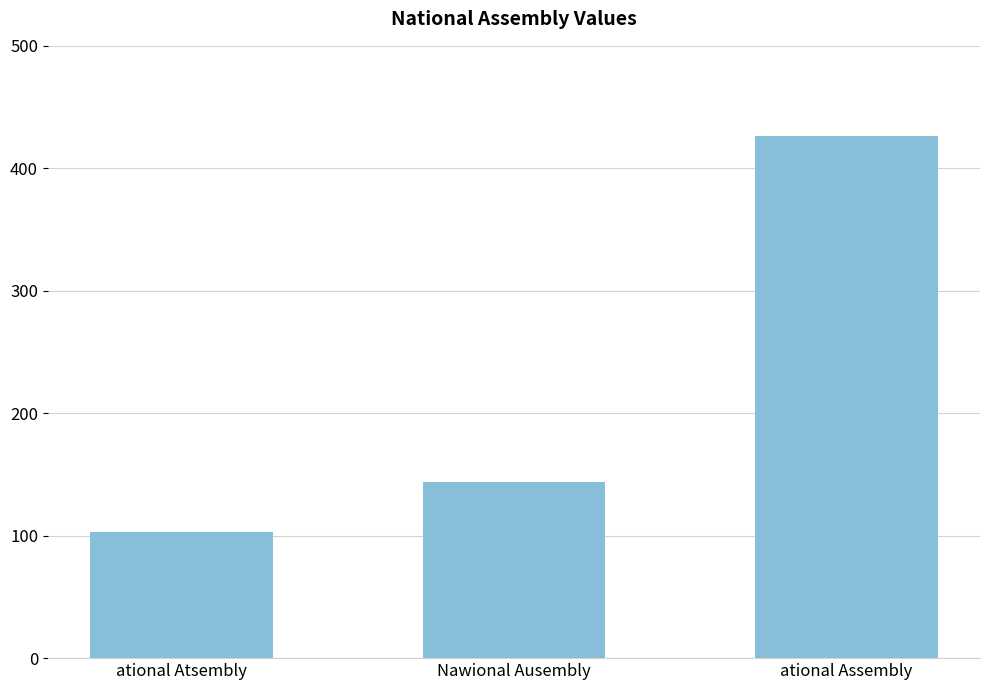

What is the difference between the maximum and minimum values?

323.4